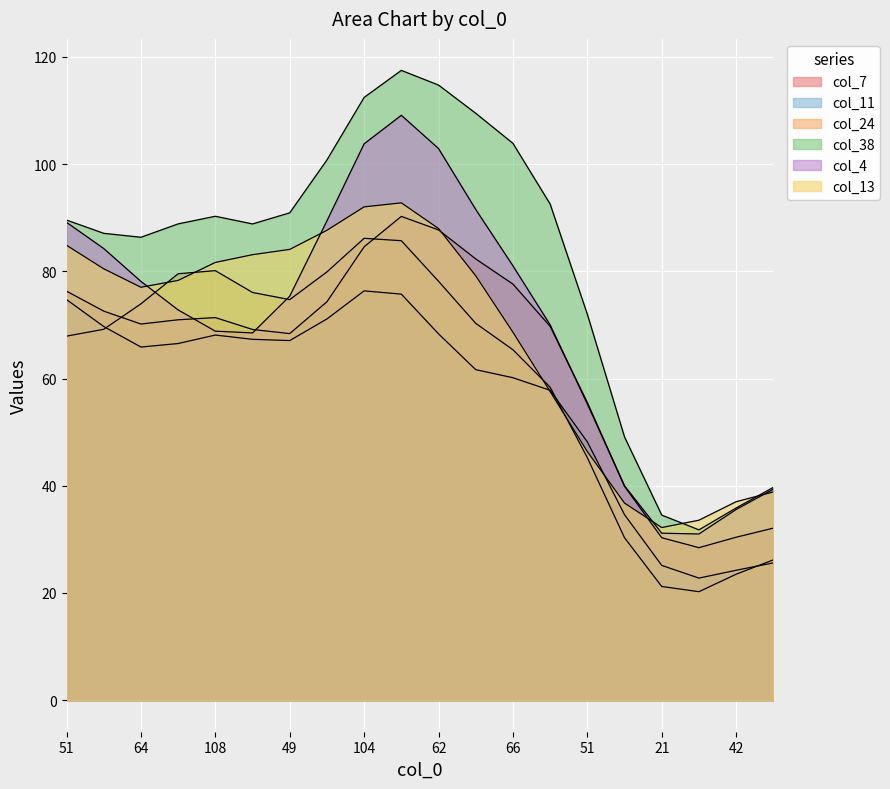

At which category is the sum across all series the highest?

116